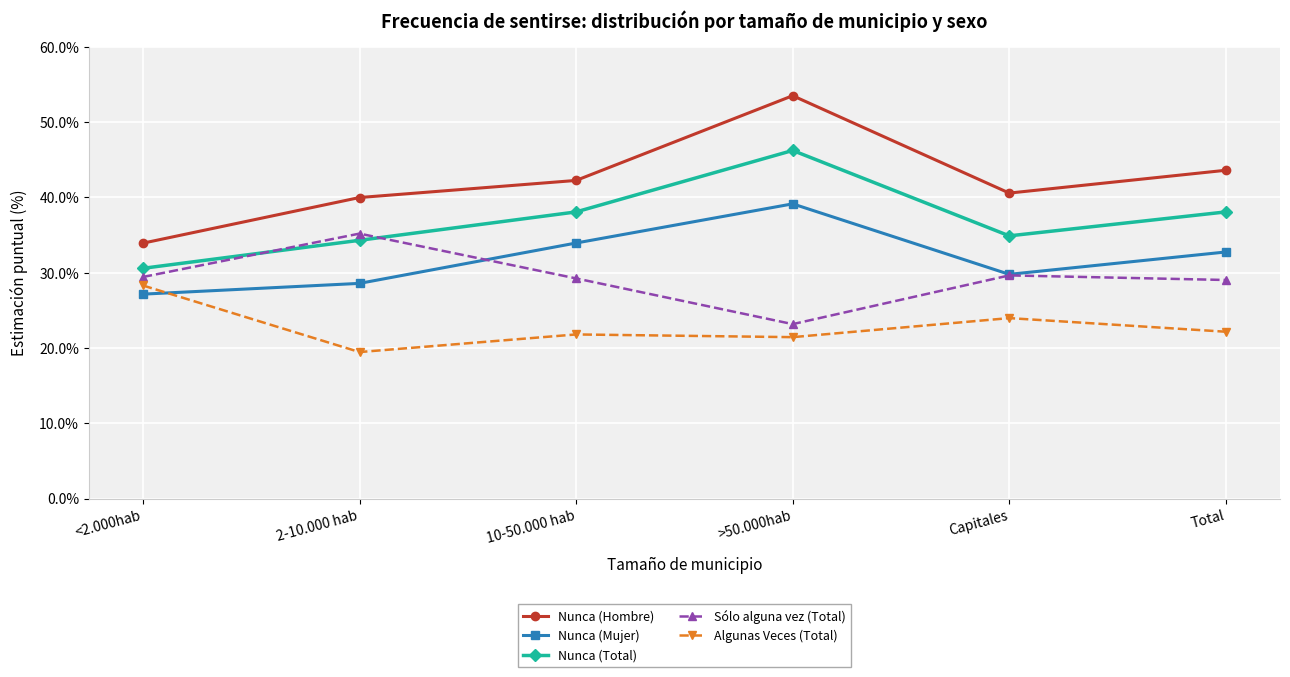

How many series are shown in this chart?

5